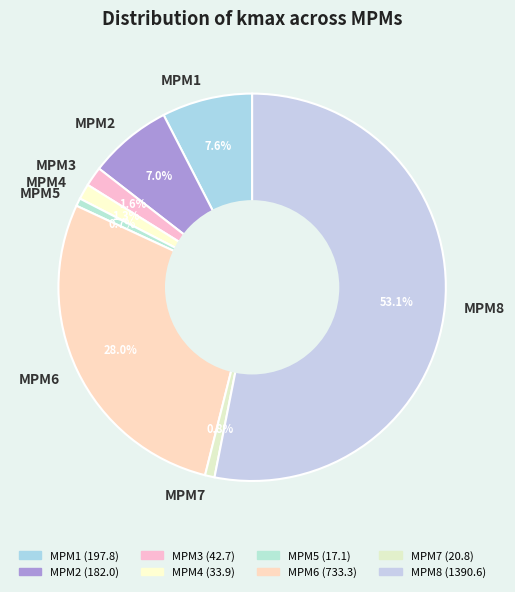

Between MPM1 and MPM5, which is larger?

MPM1